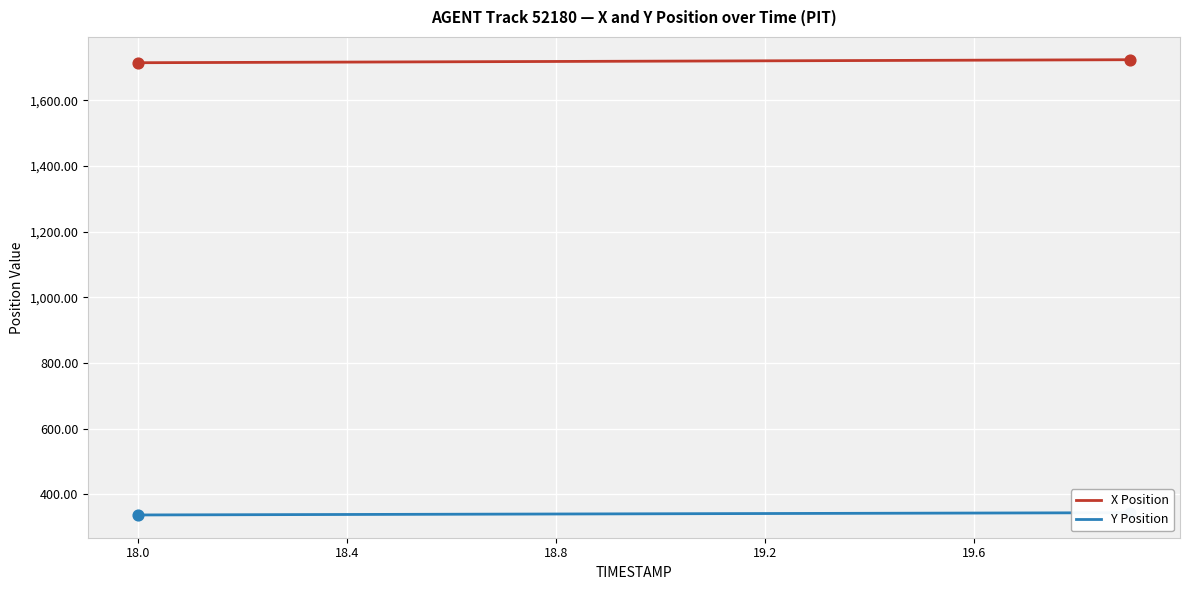

Which series has the largest Y range (max minus min)?

X Position